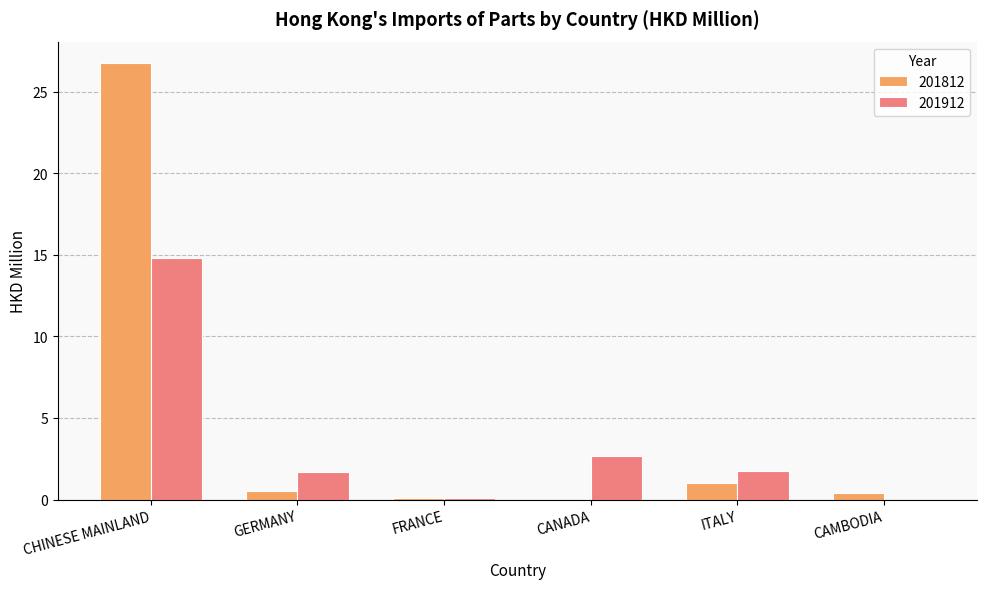

At which label is 201812 closest to 13?

ITALY